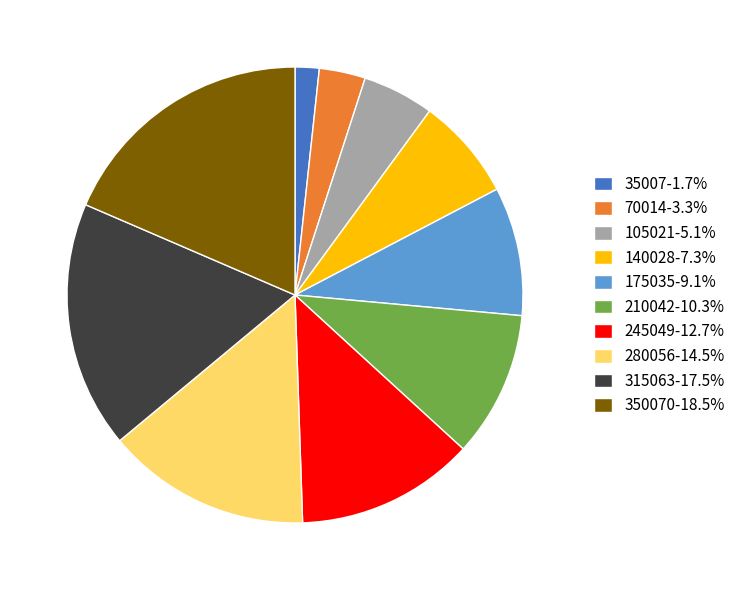

Combined, do 245049-12.7% and 140028-7.3% account for over 50%?

No